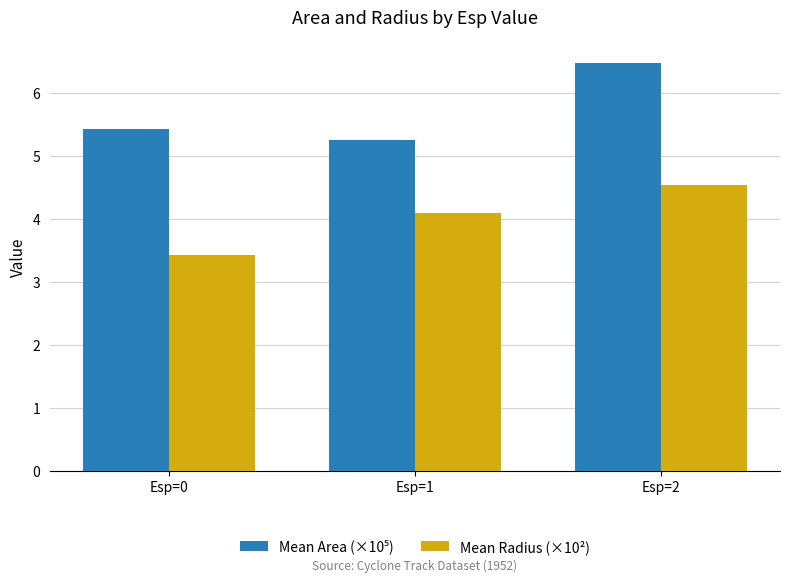

What is the spread (max minus min) of values at Esp=1?

1.2